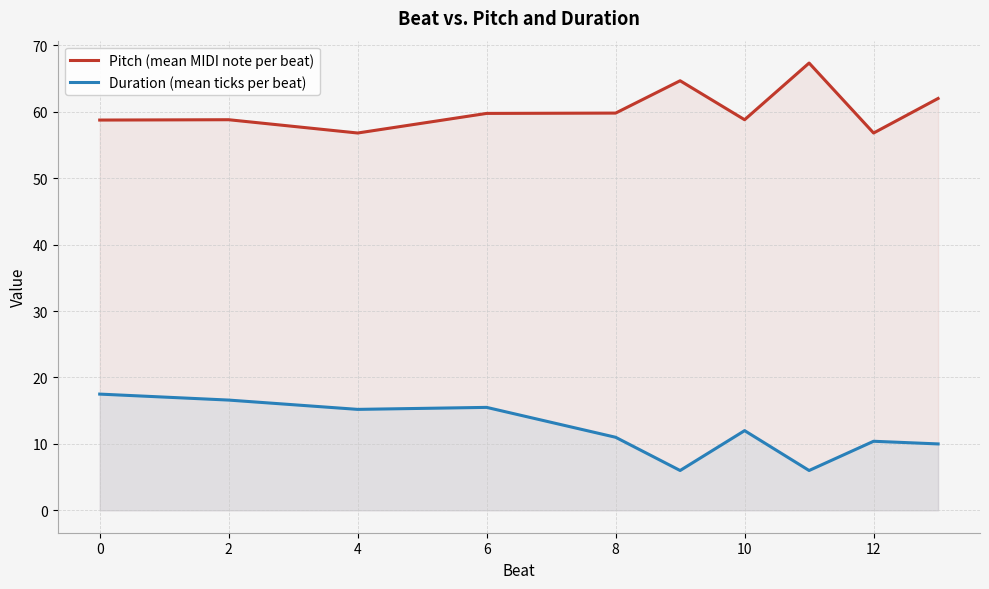

Which series has the largest total across all categories?

Pitch (mean MIDI note per beat)